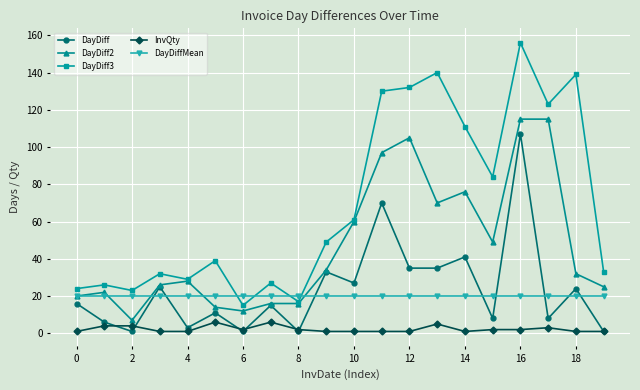

True or false: DayDiff3 and InvQty cross at least once.

False